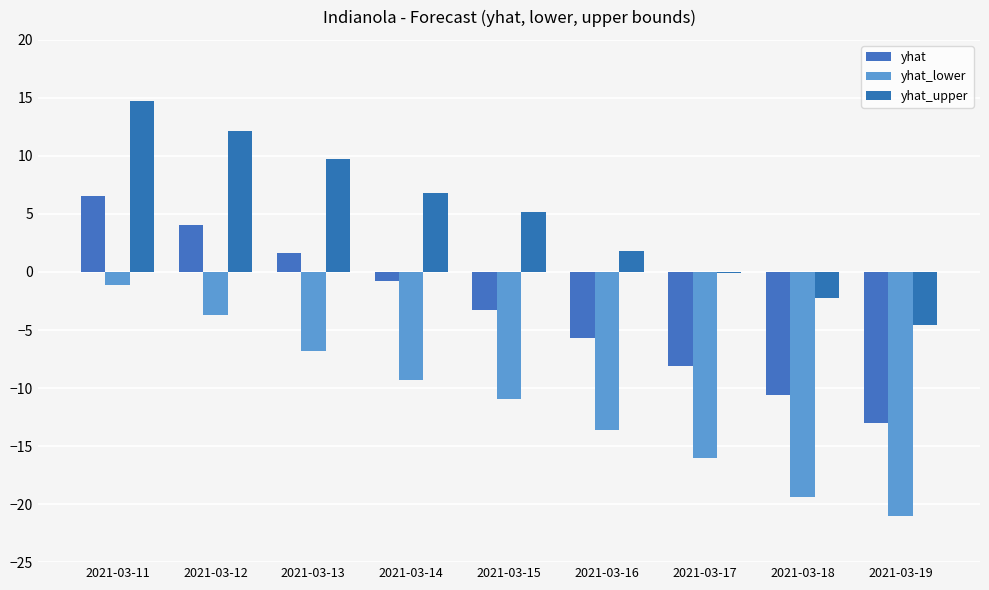

Which series has the largest total across all categories?

yhat_upper